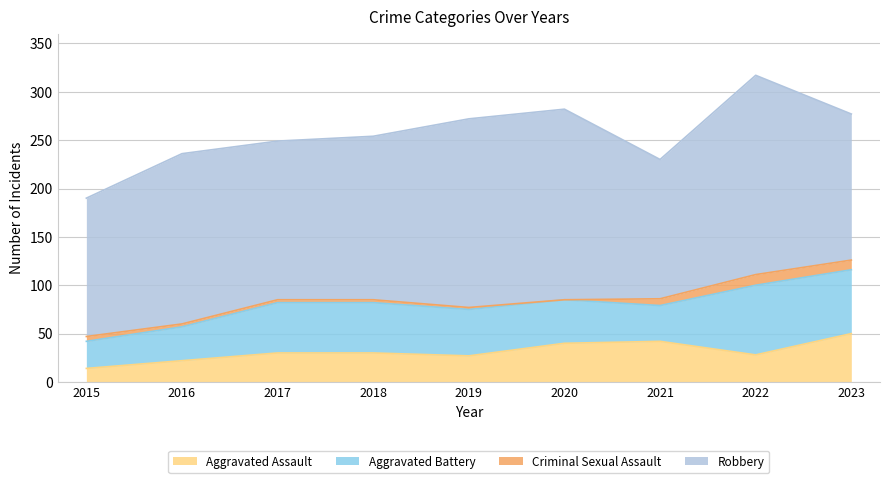

At which category is the sum across all series the highest?

2022